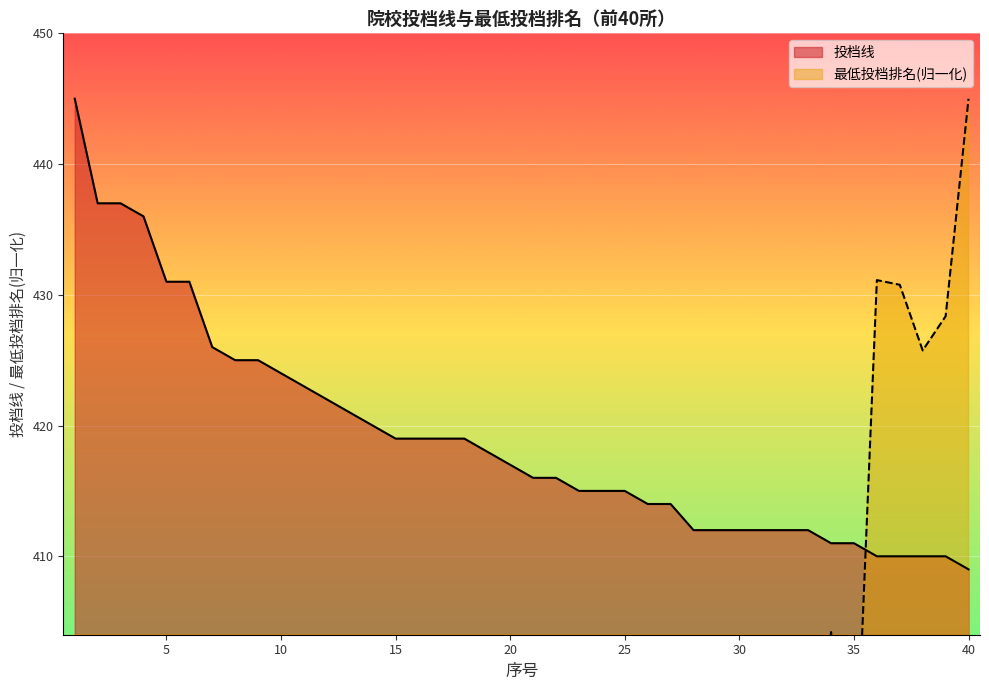

List the labels in order of 投档线 value, smallest first.

40, 36, 37, 38, 39, 34, 35, 28, 29, 30, 31, 32, 33, 26, 27, 23, 24, 25, 21, 22, 20, 19, 15, 16, 17, 18, 14, 13, 12, 11, 10, 8, 9, 7, 5, 6, 4, 2, 3, 1